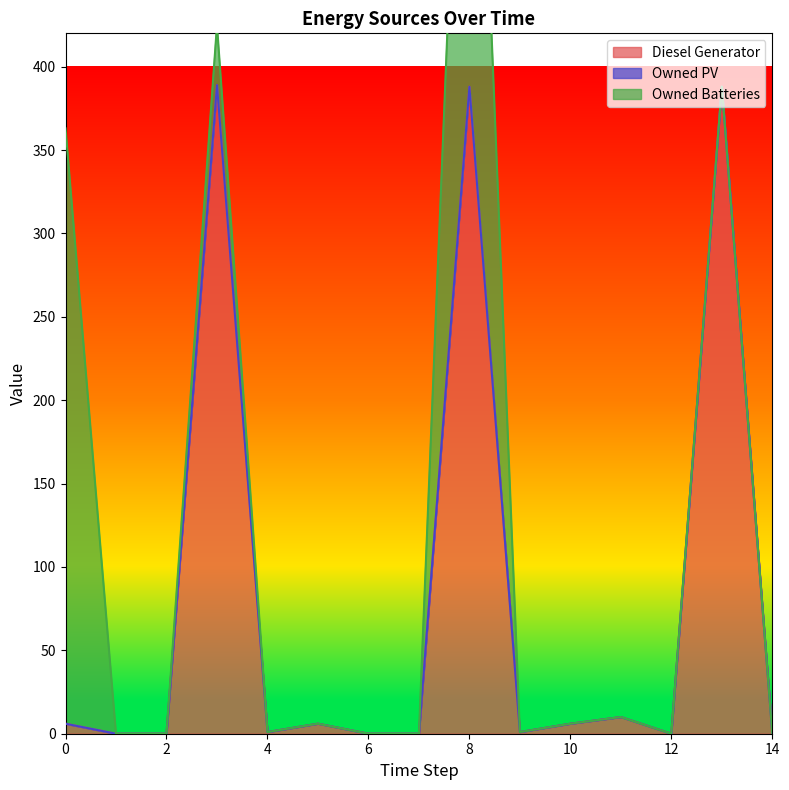

How many lines are shown in the chart?

3